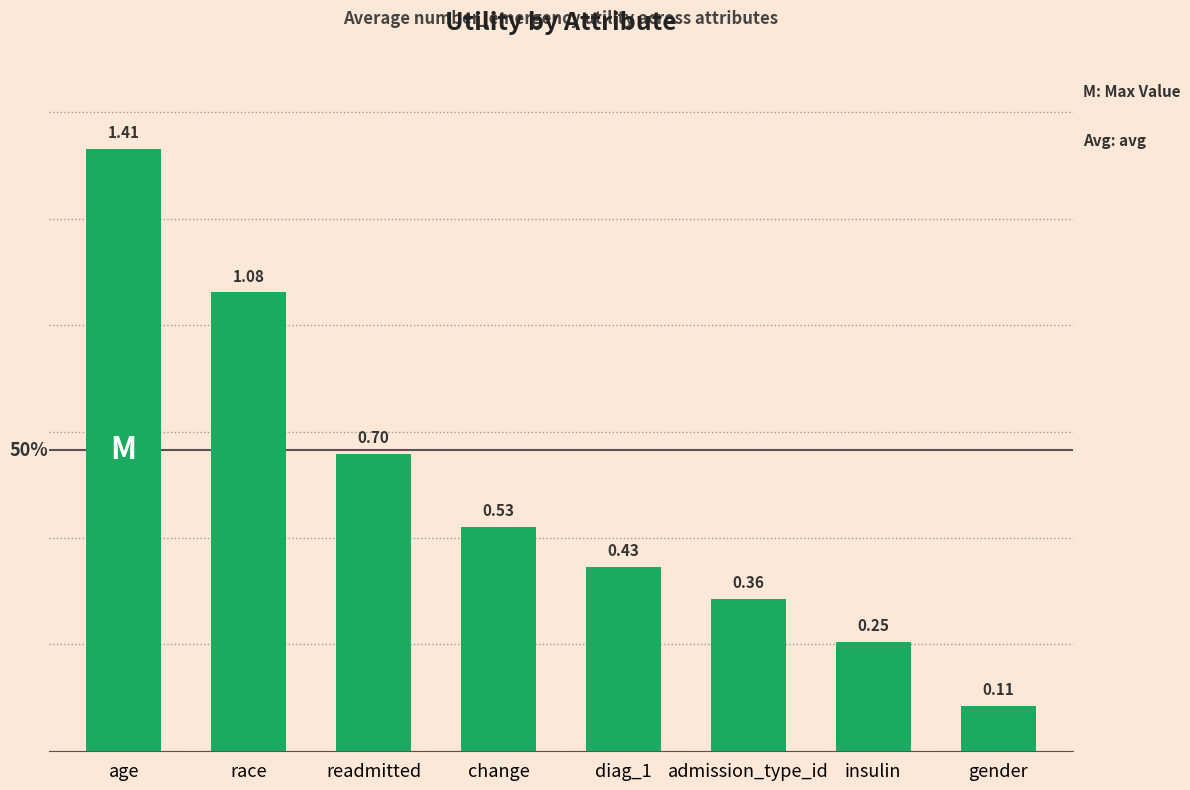

Between race and readmitted, which is larger?

race